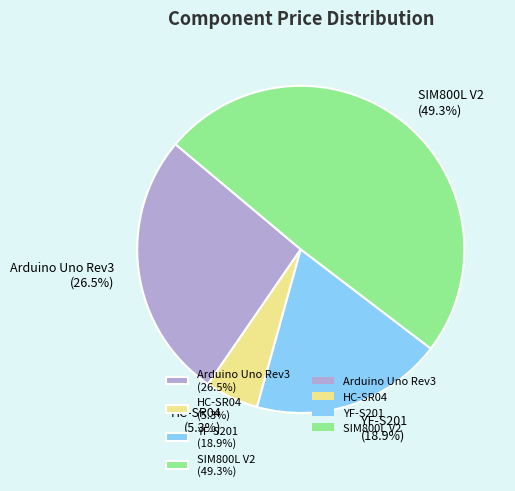

How much of the chart is everything except YF-S201?

81.1%